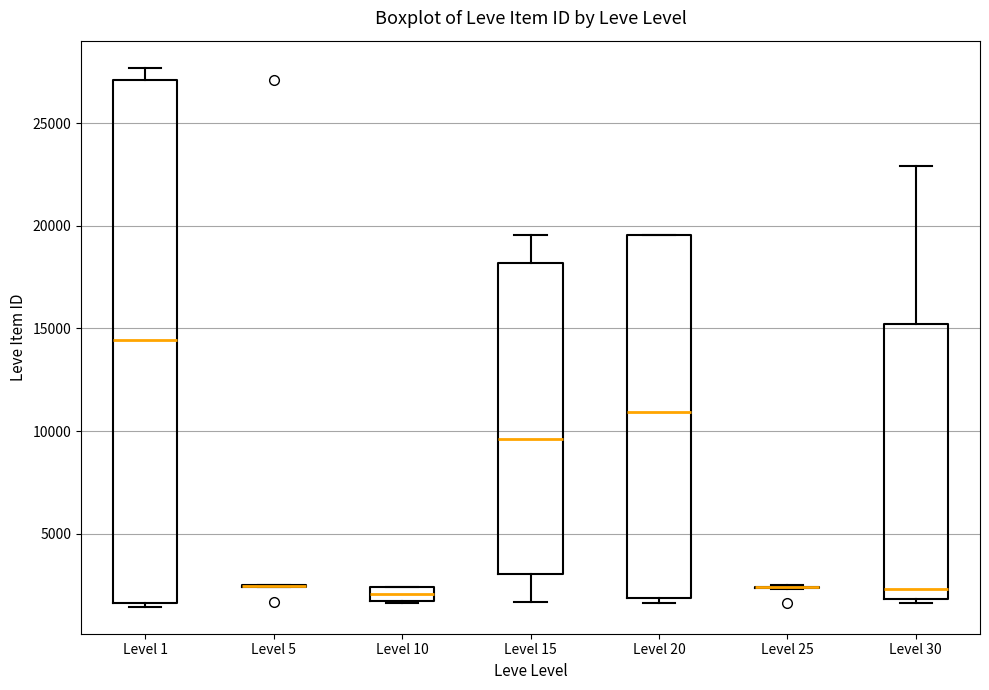

Where does the median line of the box for Level 1 sit on the y-axis? The values are not printed on the chart, so give them approximately, as read against the axis.

14500